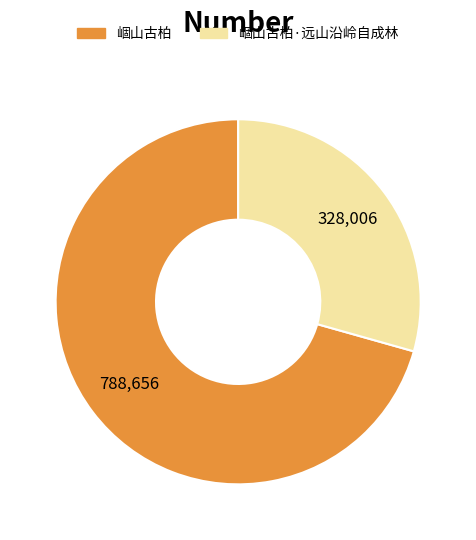

Count the number of slices in the pie.

2